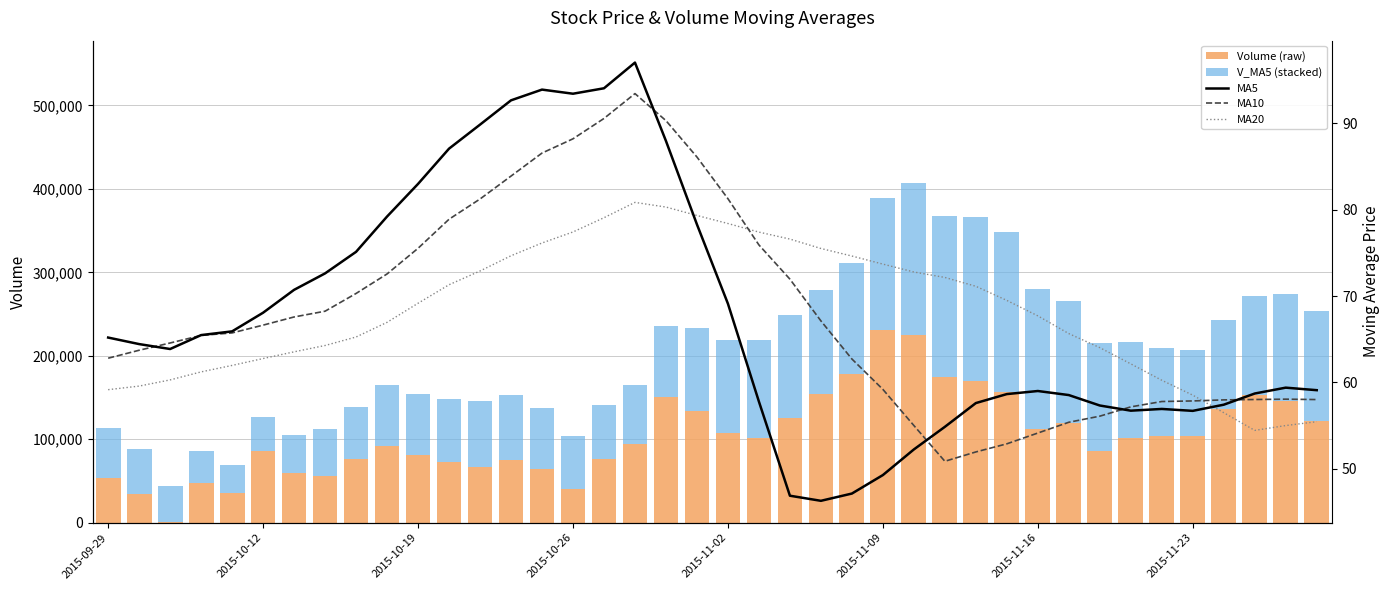

The value of Volume (raw) at 18 is 249936.1. True or false?

False